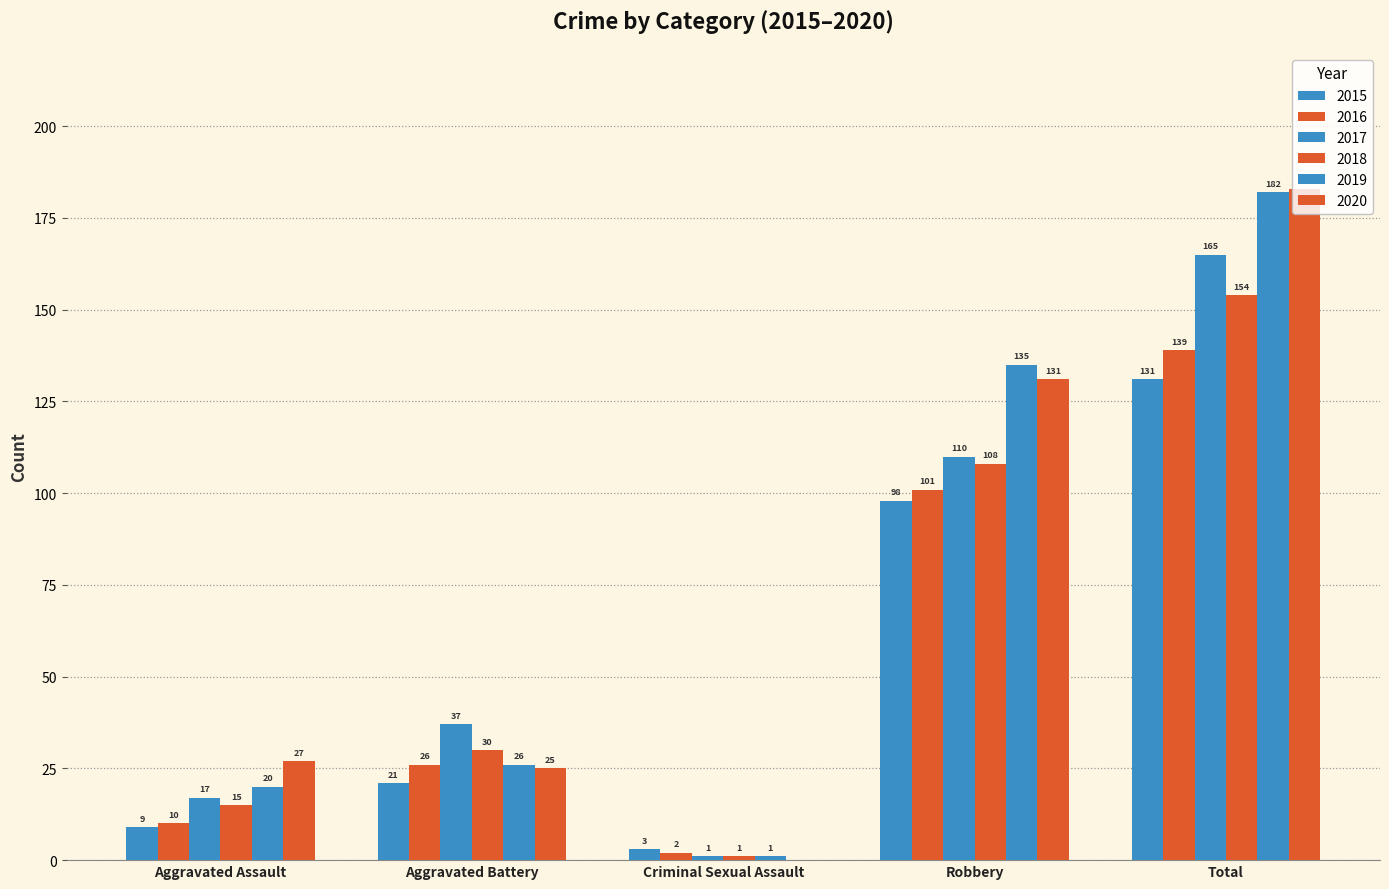

True or false: 2018 has a value of 142 at Robbery.

False